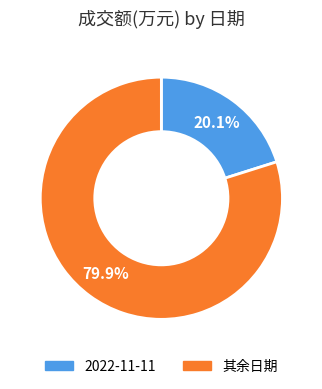

Does any single category account for the majority?

Yes